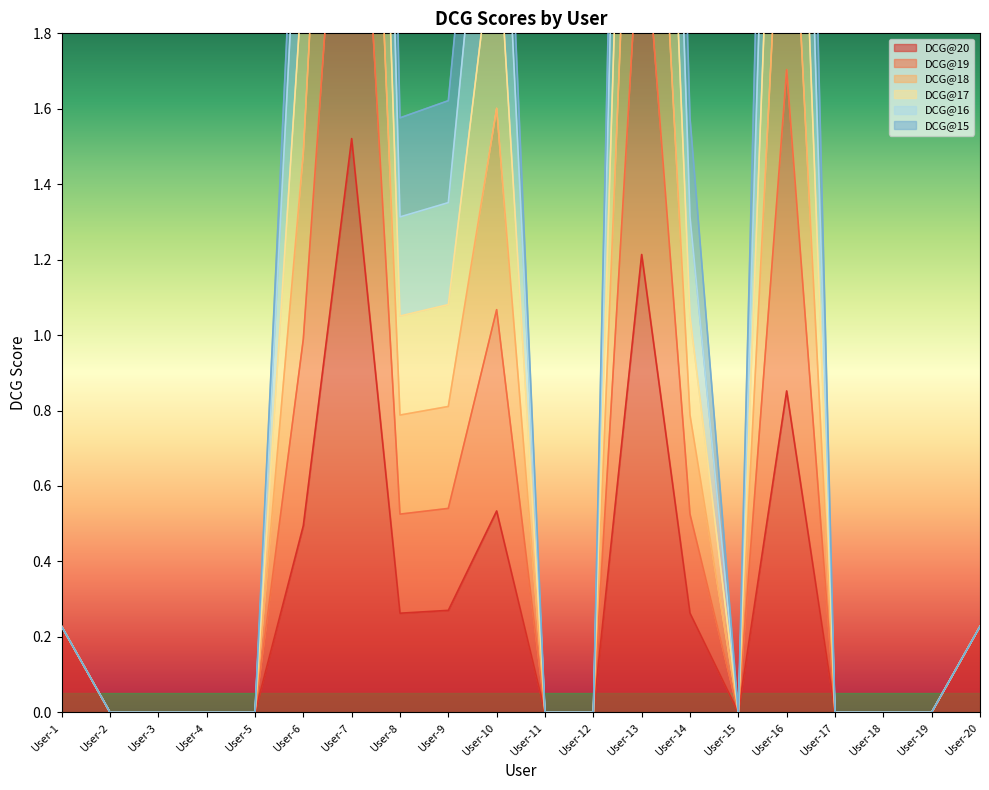

The value of DCG@20 at User-18 is 0.6. True or false?

False